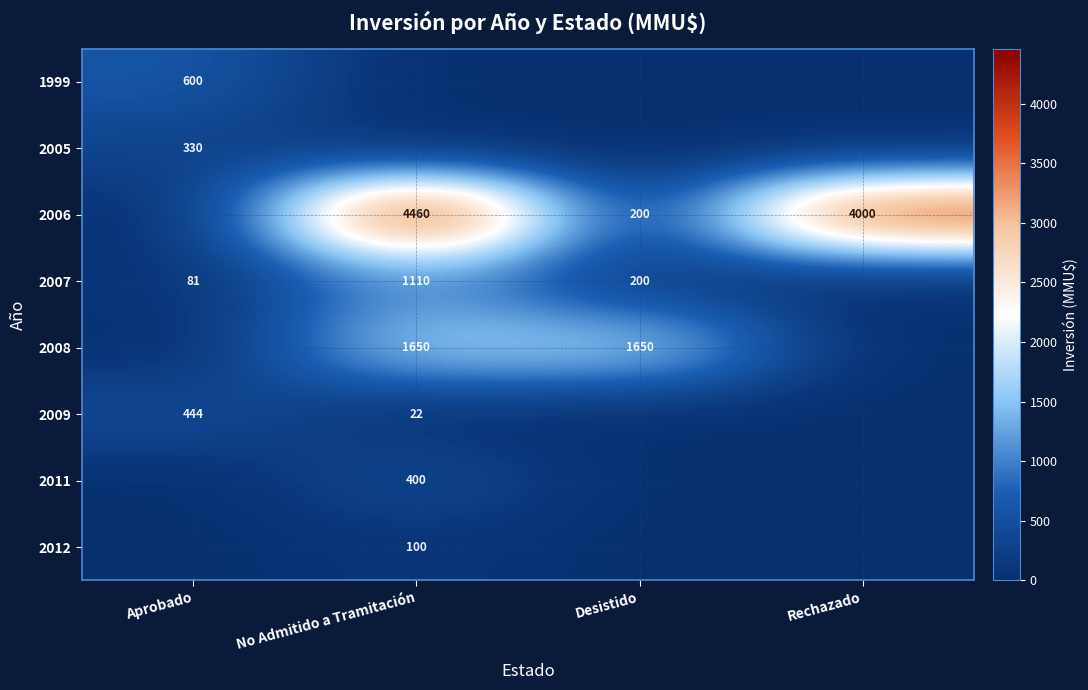

Between Desistido and Aprobado, which is larger?

Aprobado